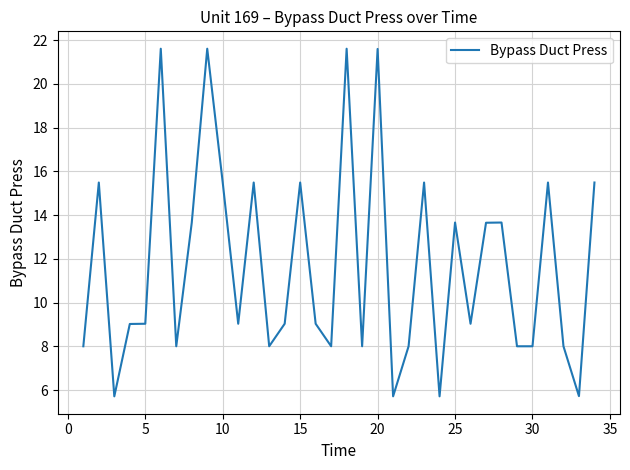

What is the greatest value displayed?

21.6